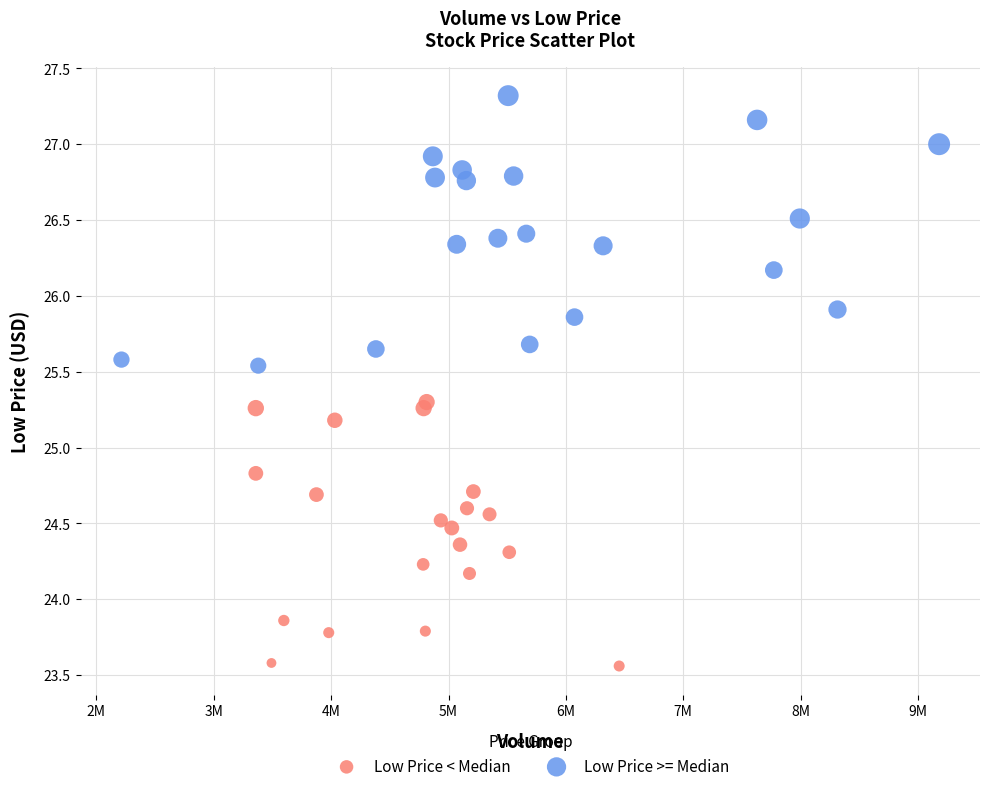

Which series contains the highest Y value?

Low Price >= Median